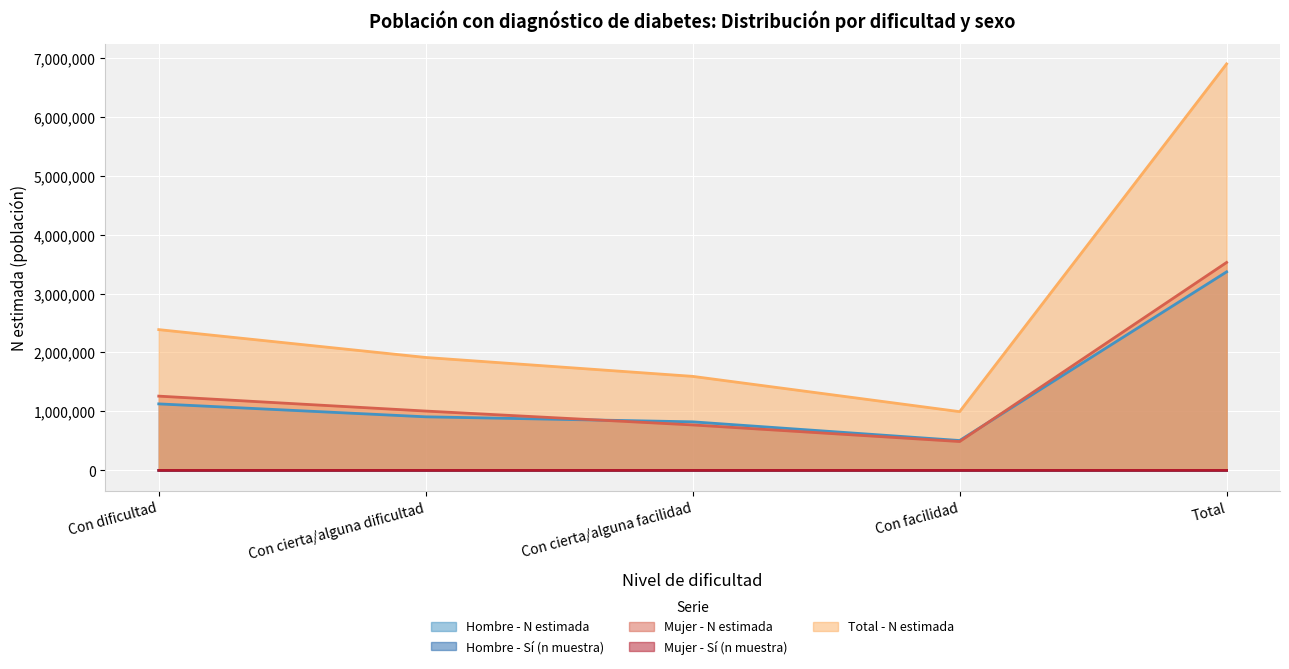

Which series has the widest spread of values?

Total - N estimada